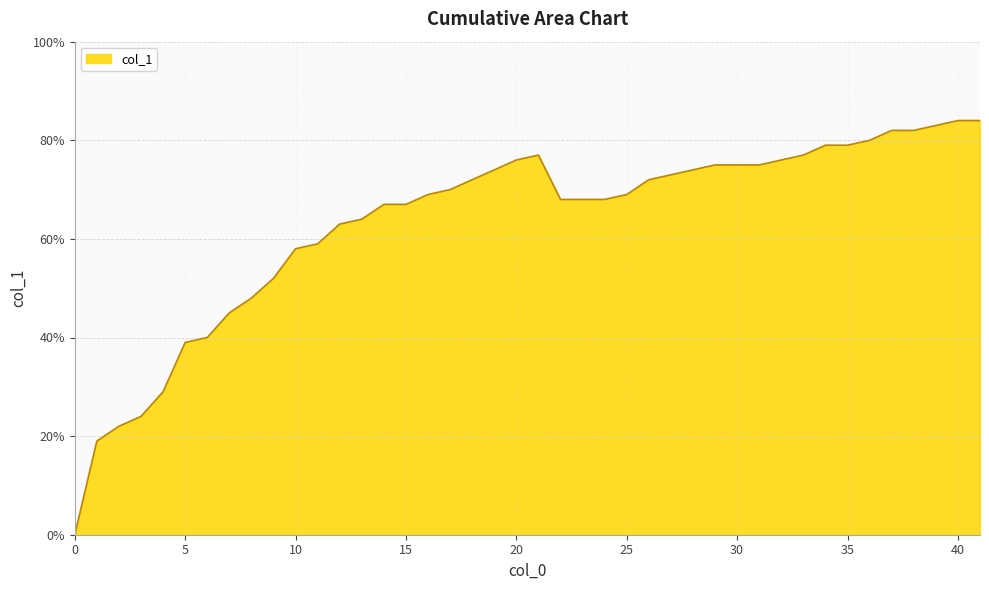

Does the chart have visible grid lines?

Yes